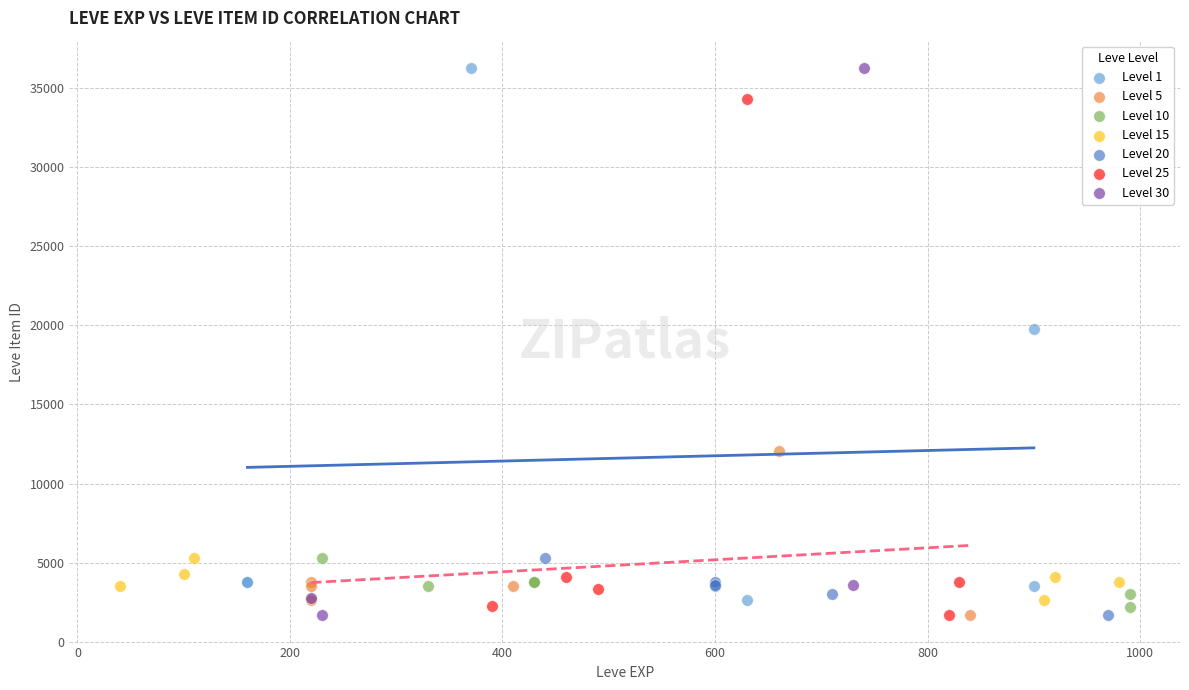

What are all the series names shown in the legend?

Level 1, Level 5, Level 10, Level 15, Level 20, Level 25, Level 30